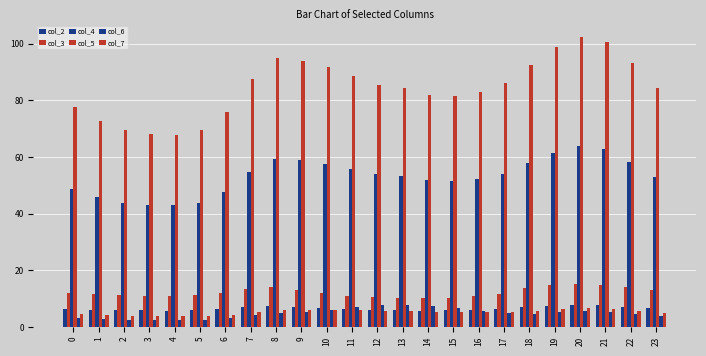

Where does the col_5 series first go above 85?

7